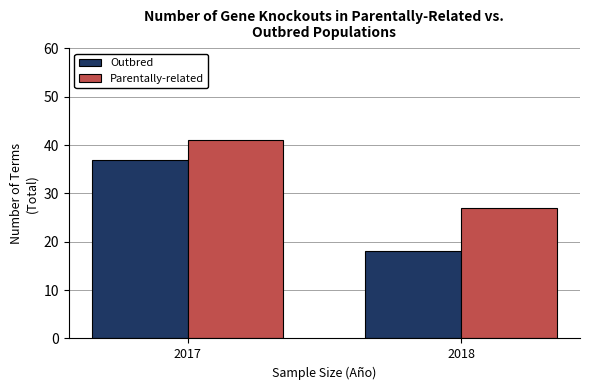

Which category has the lowest value across all series?

2018